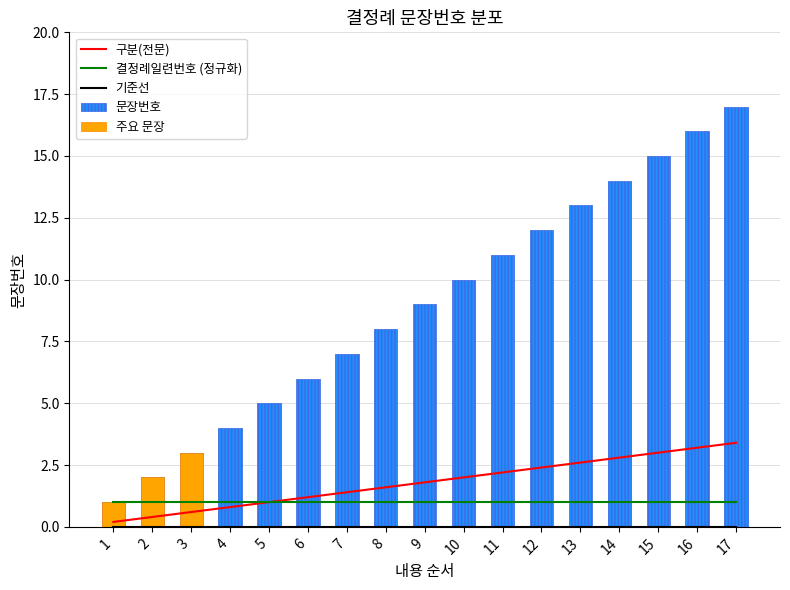

How many groups of bars are there?

17